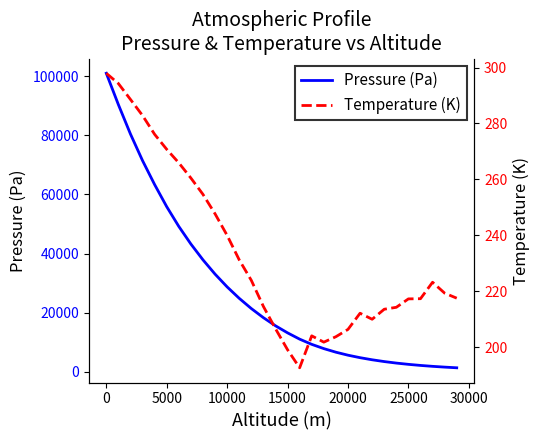

True or false: Temperature (K) and Pressure (Pa) cross at least once.

False